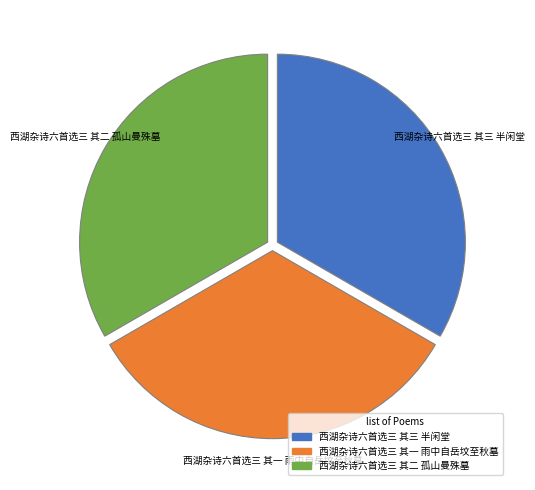

How many slices are in this pie chart?

3